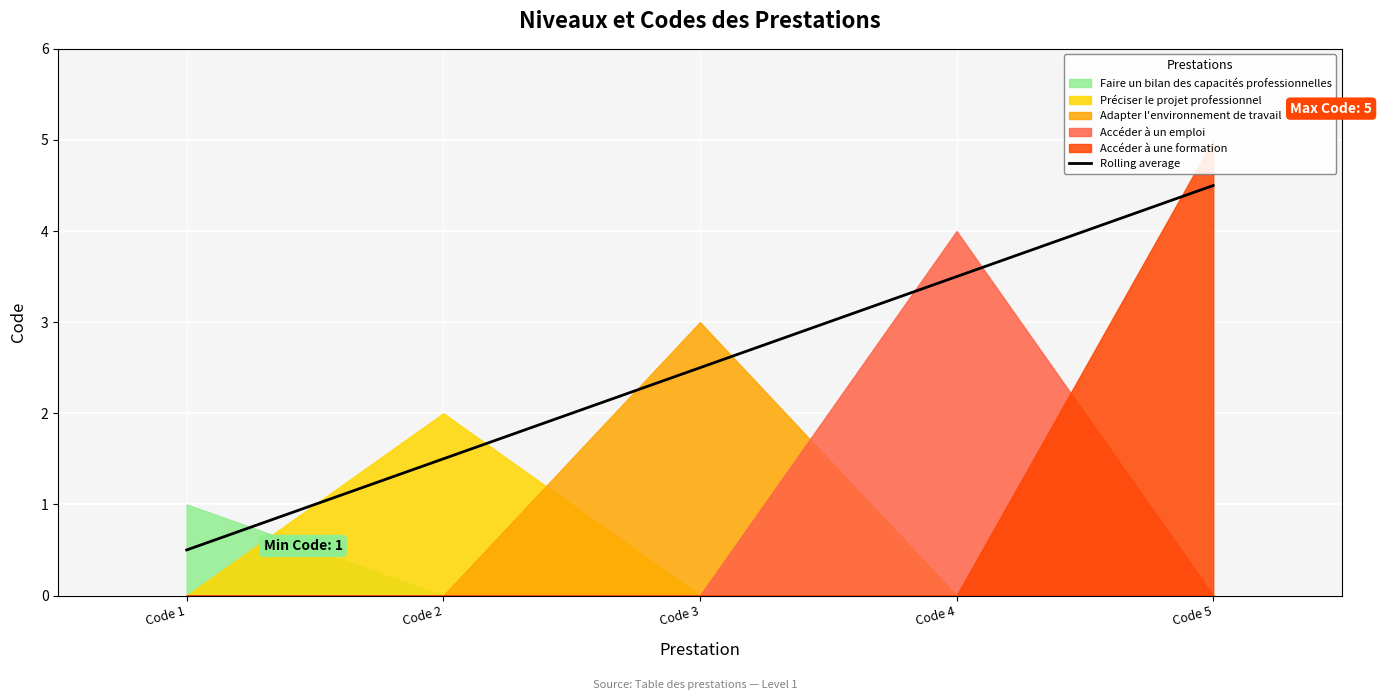

Between Code 4 and Code 5, which is larger?

Code 5